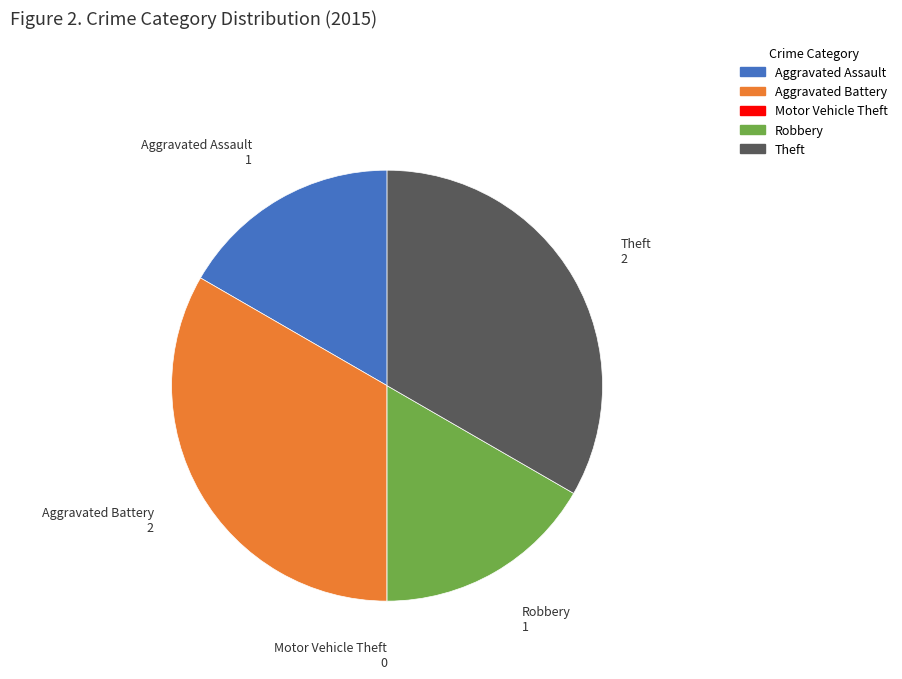

True or false: Aggravated Battery accounts for 22% of the total.

False